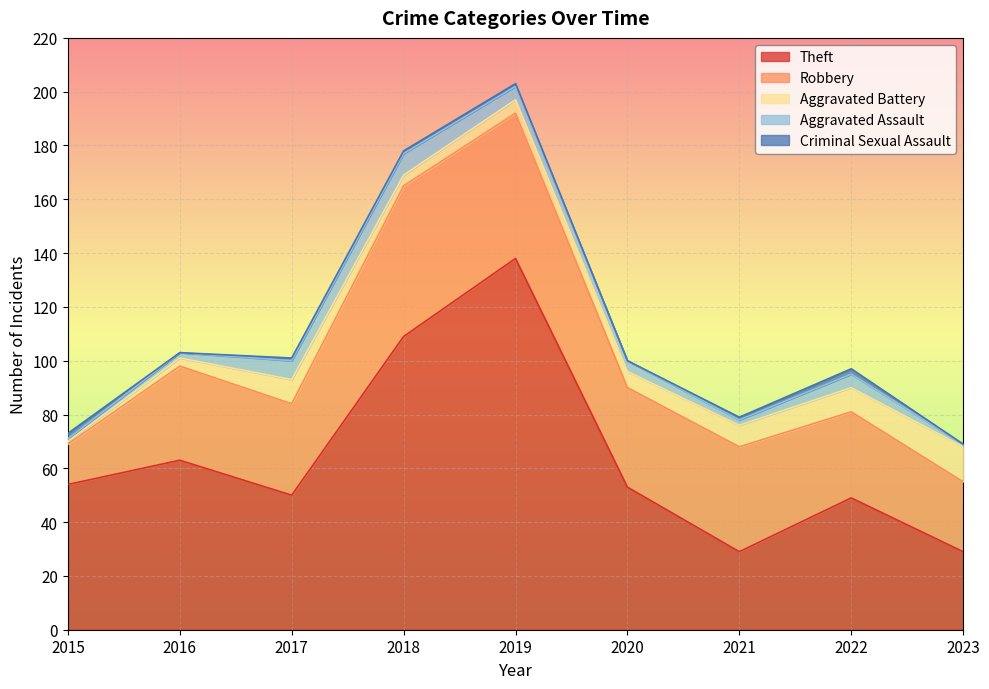

Count the number of data series in this chart.

5